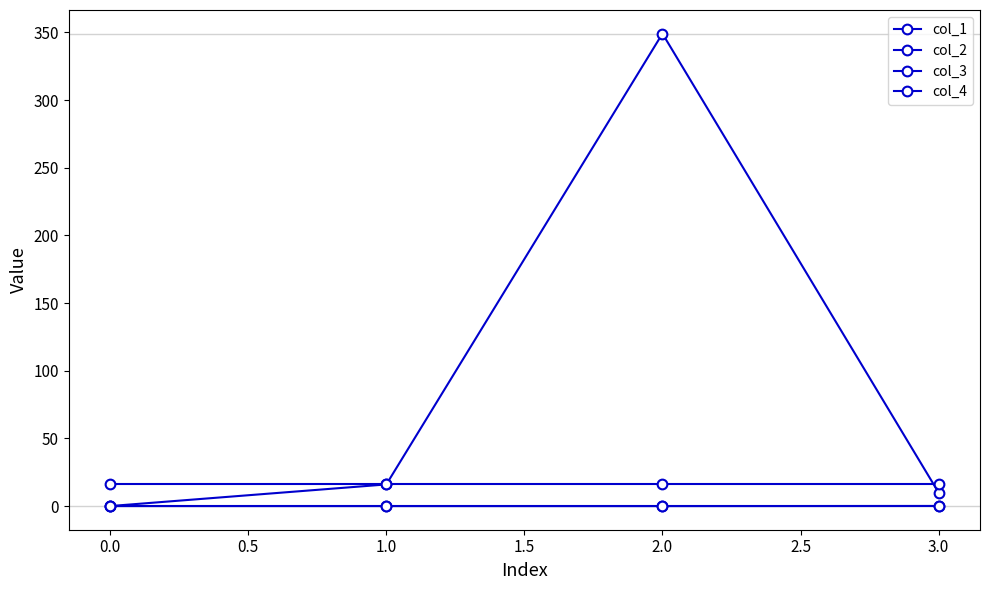

Count the number of categories in the chart.

4